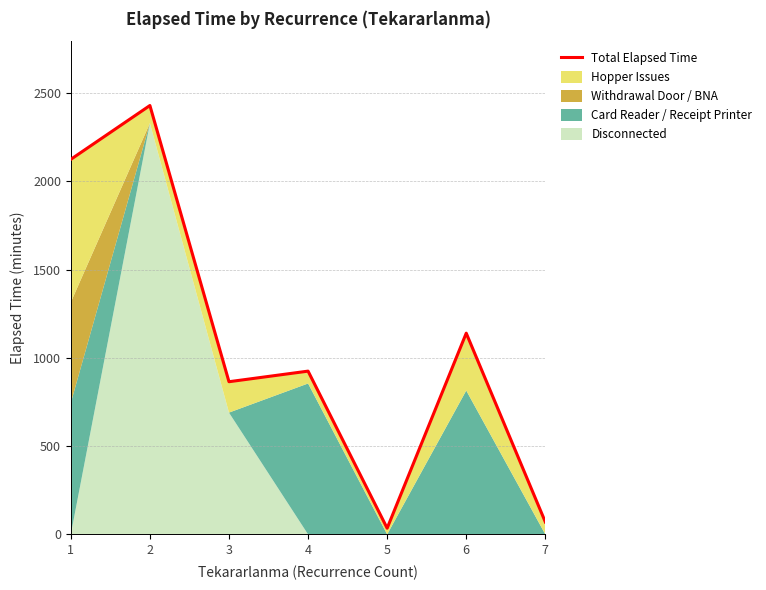

What is the value of the 2nd point from the left?

2430